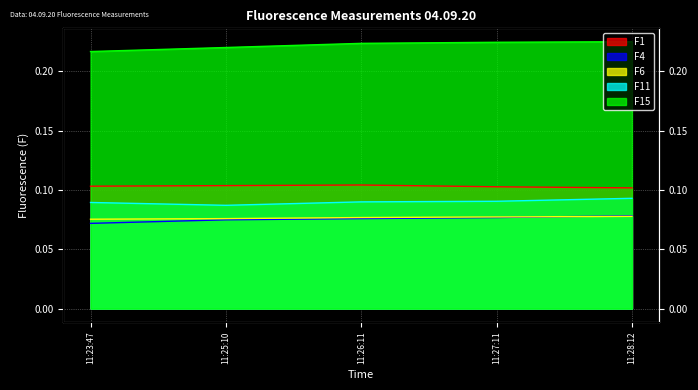

True or false: F4 and F15 cross at least once.

False